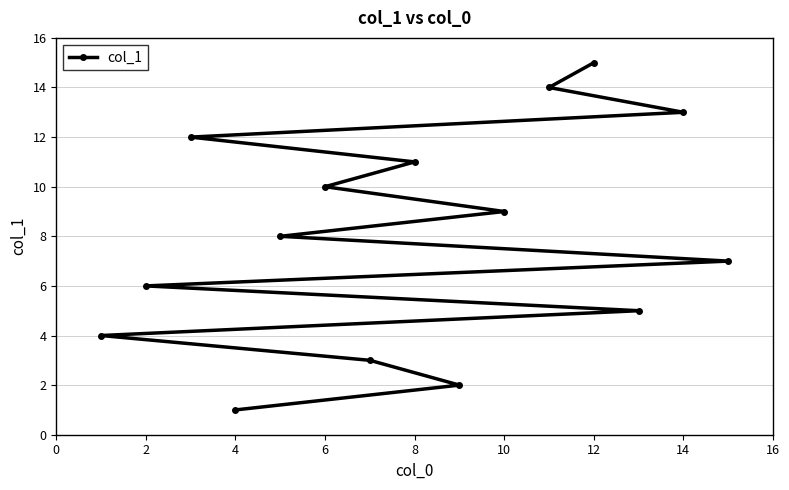

What is the sum of the values at 10 and 8?

20